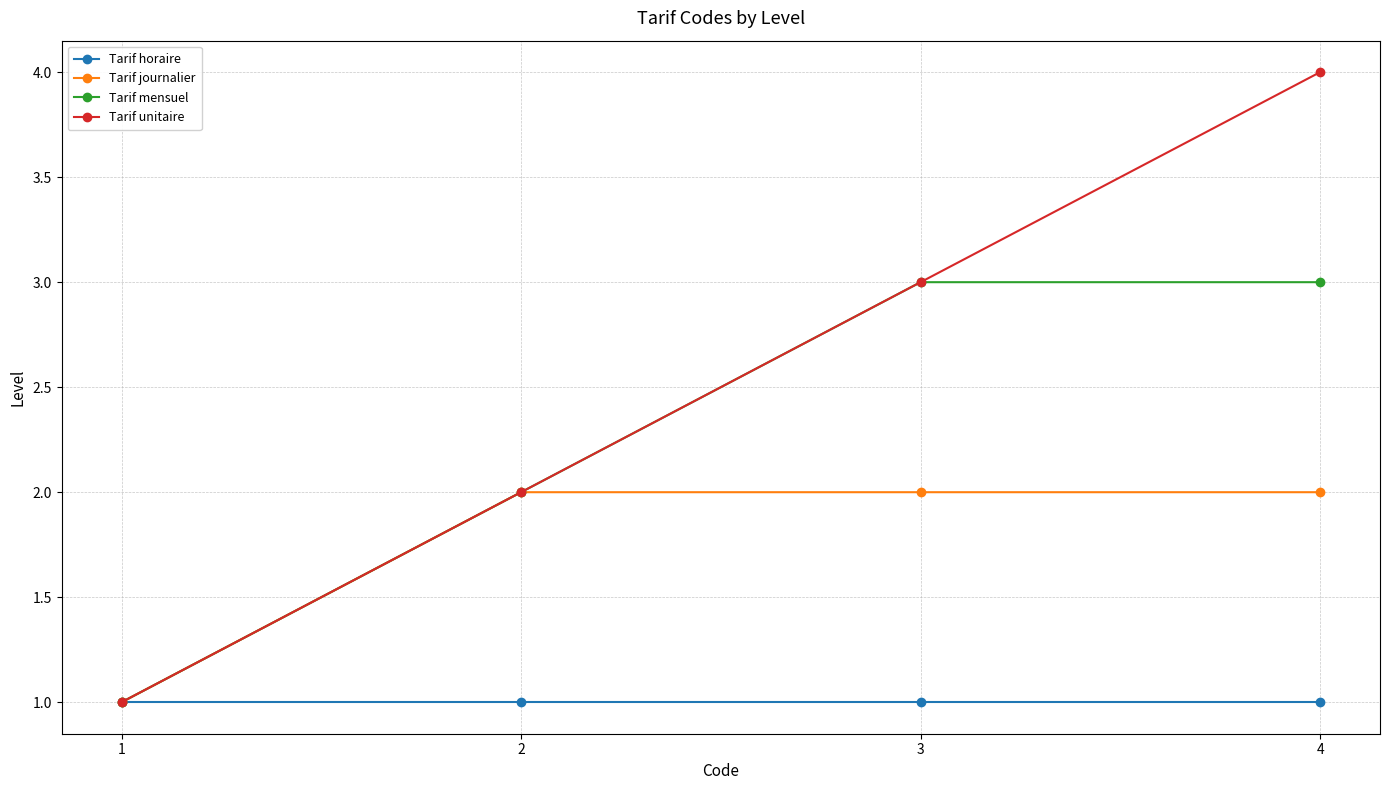

Reading right to left, list all the values displayed in this chart.

Tarif horaire: 4=1	3=1	2=1	1=1
Tarif journalier: 4=2	3=2	2=2	1=1
Tarif mensuel: 4=3	3=3	2=2	1=1
Tarif unitaire: 4=4	3=3	2=2	1=1